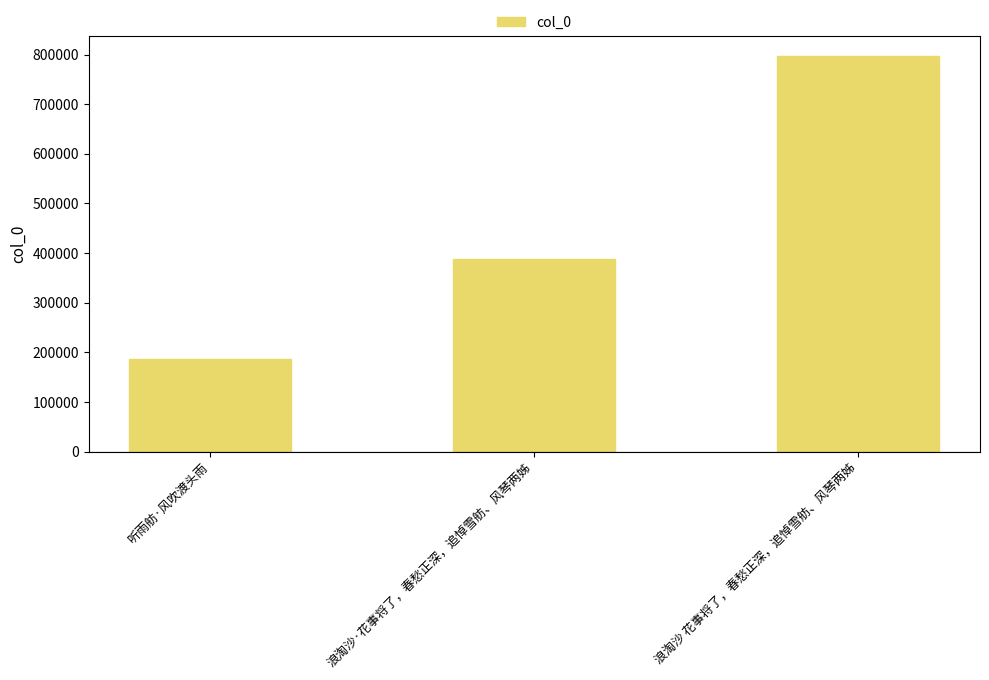

The value at 听雨舫·风吹渡头雨 is 186520. True or false?

True